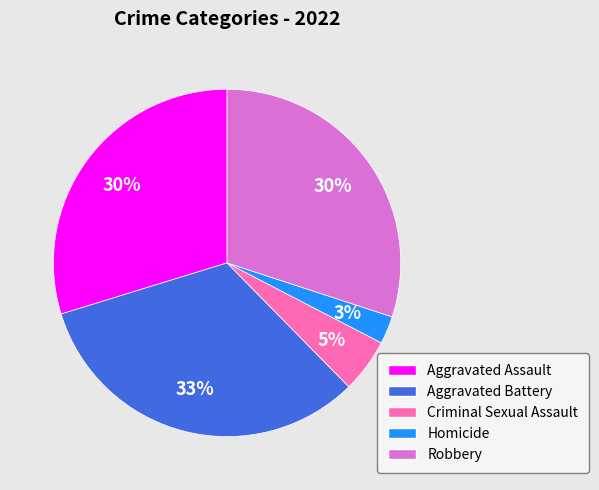

Which slice is the largest?

Aggravated Battery